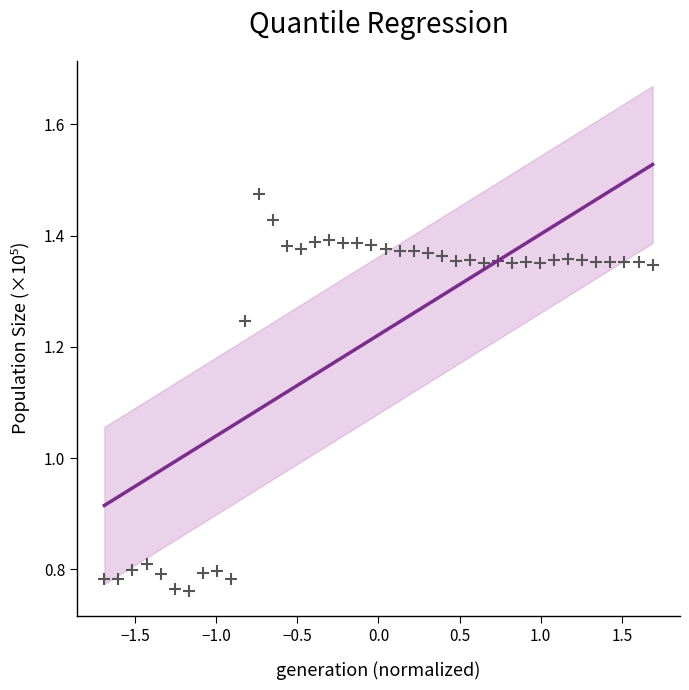

What is the range of Y values (max minus min)?

0.7